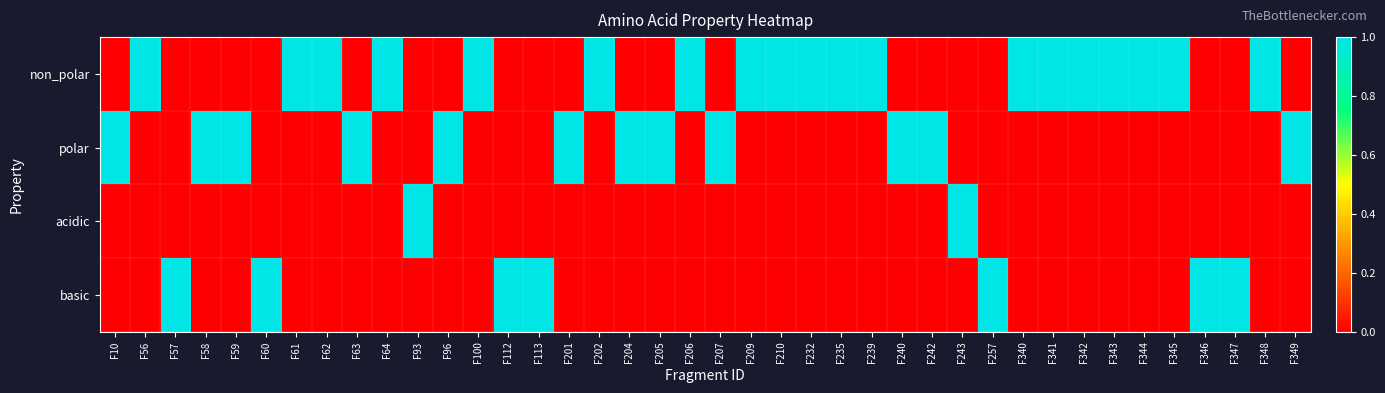

What is the difference between the highest and lowest values at F347?

1